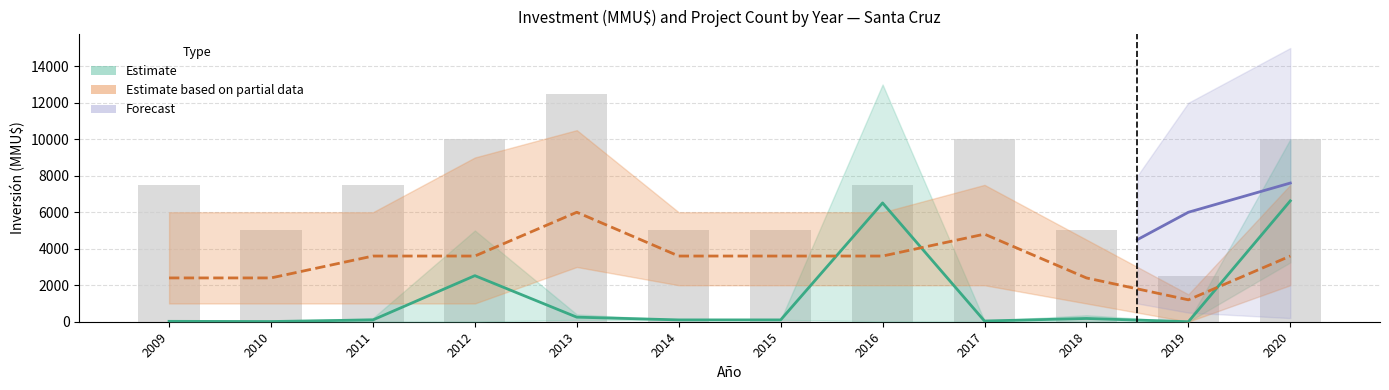

How many data points in Inversión media are less than 100?

4